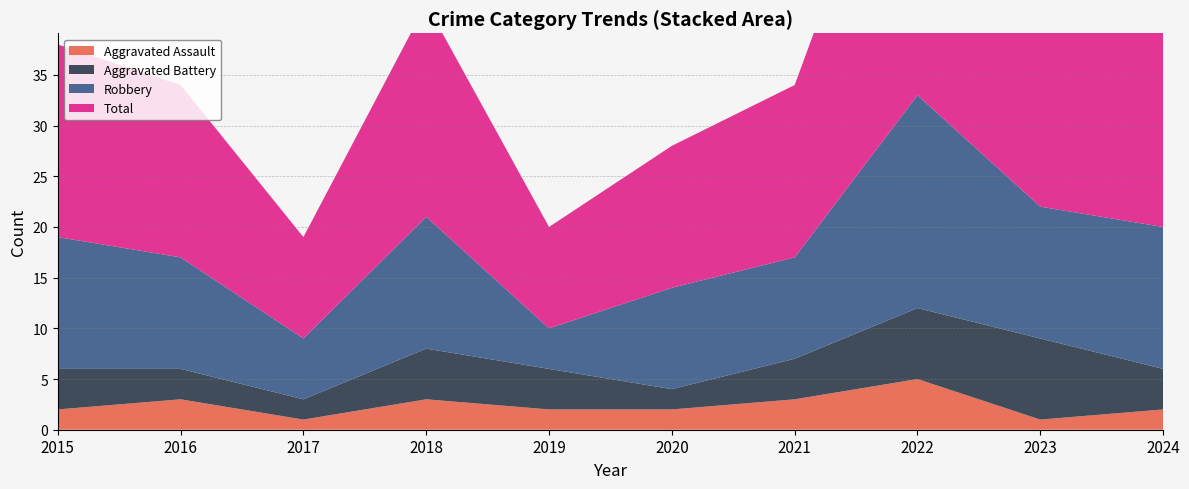

Reading left to right, list all the values displayed in this chart.

Aggravated Assault: 2	3	1	3	2	2	3	5	1	2
Aggravated Battery: 4	3	2	5	4	2	4	7	8	4
Robbery: 13	11	6	13	4	10	10	21	13	14
Total: 19	17	10	21	10	14	17	34	23	20